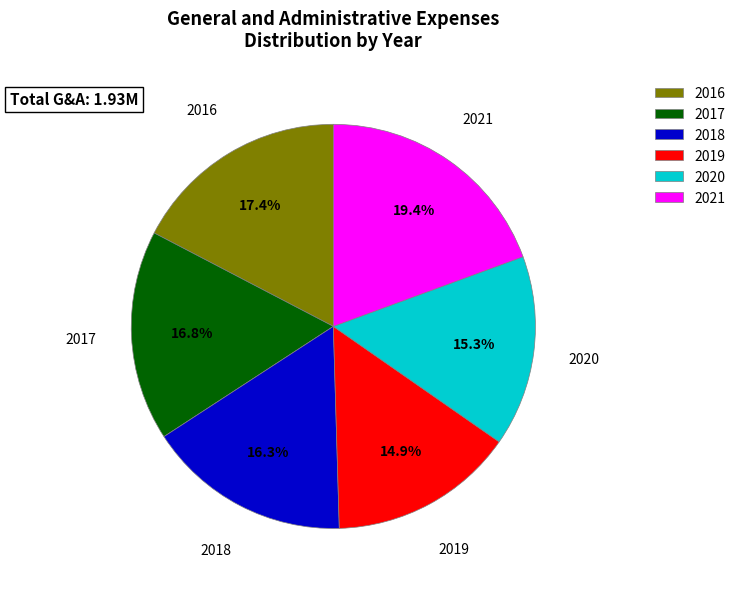

Count the number of slices in the pie.

6